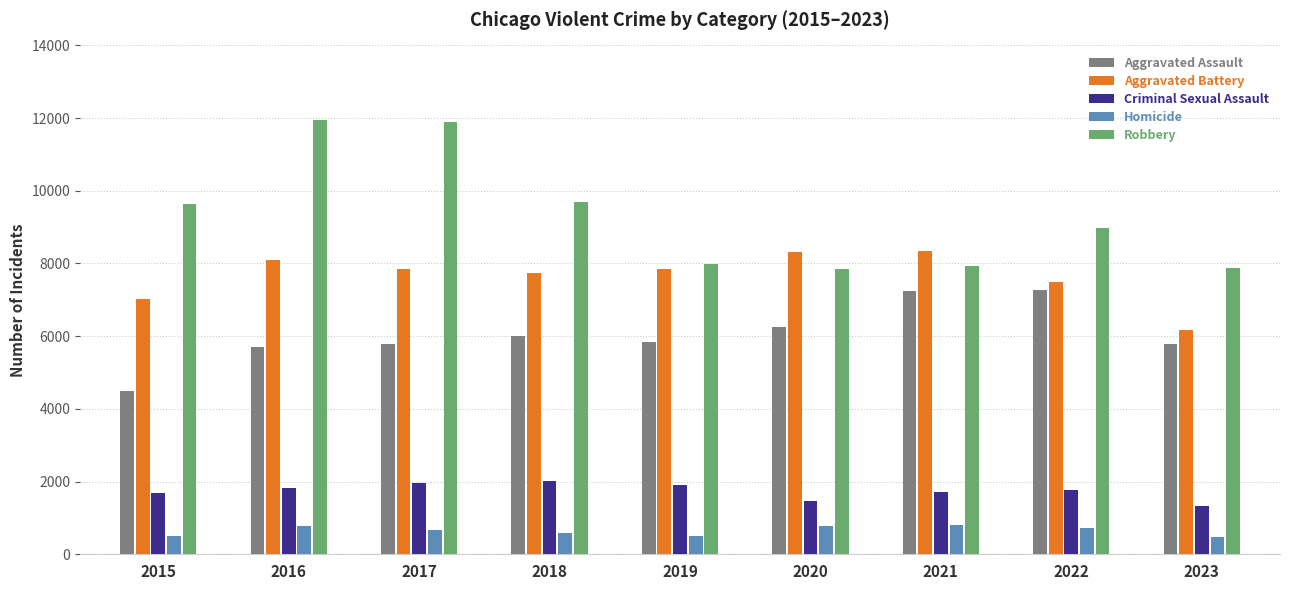

What is the value of the Aggravated Battery bar at the 7th from the left?

8347